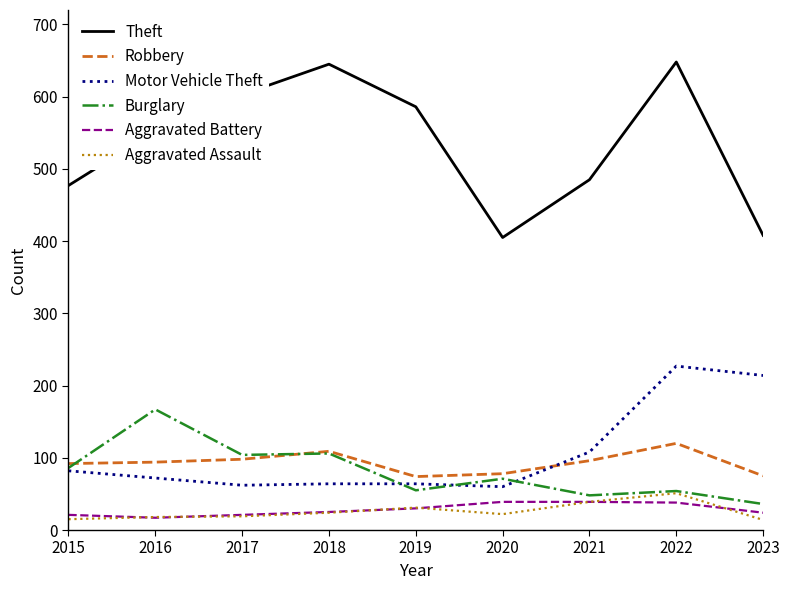

What is the difference between the highest and lowest values at 2019?

556